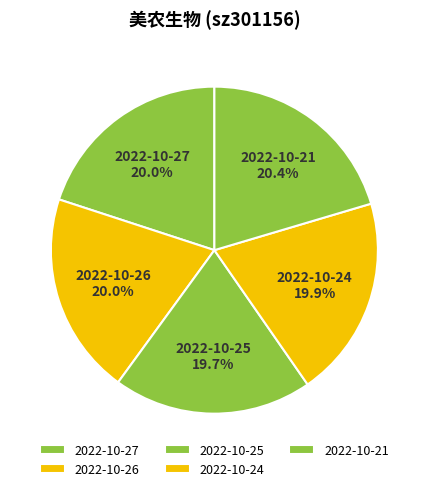

Approximately how many times larger is the value at 2022-10-27 compared to 2022-10-24?

1.0